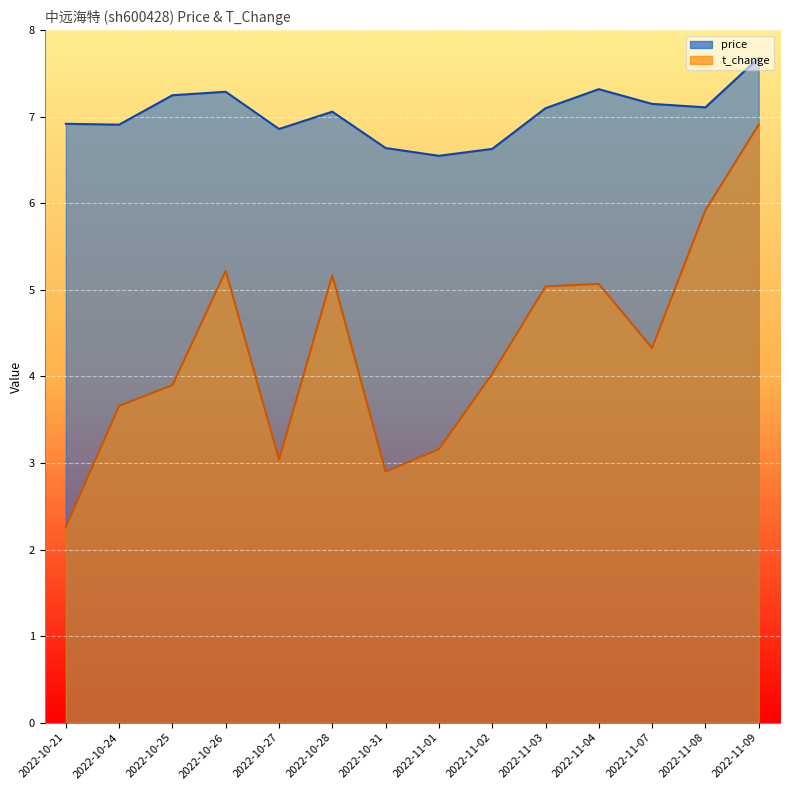

True or false: price and t_change cross at least once.

False